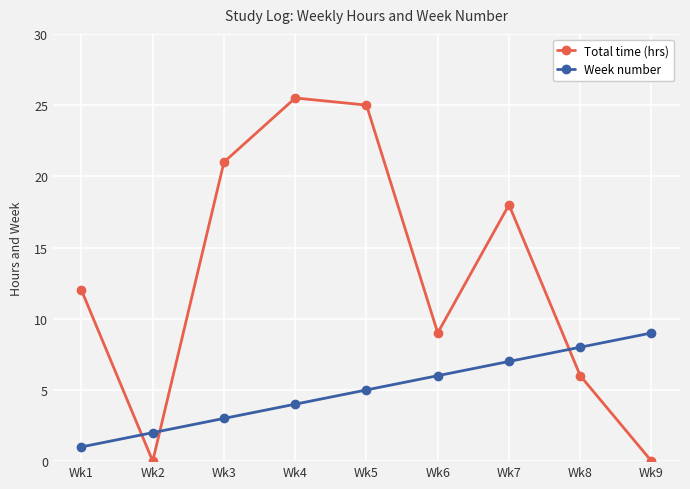

What is the difference between the Total time (hrs) values at Wk9 and Wk5?

25.0